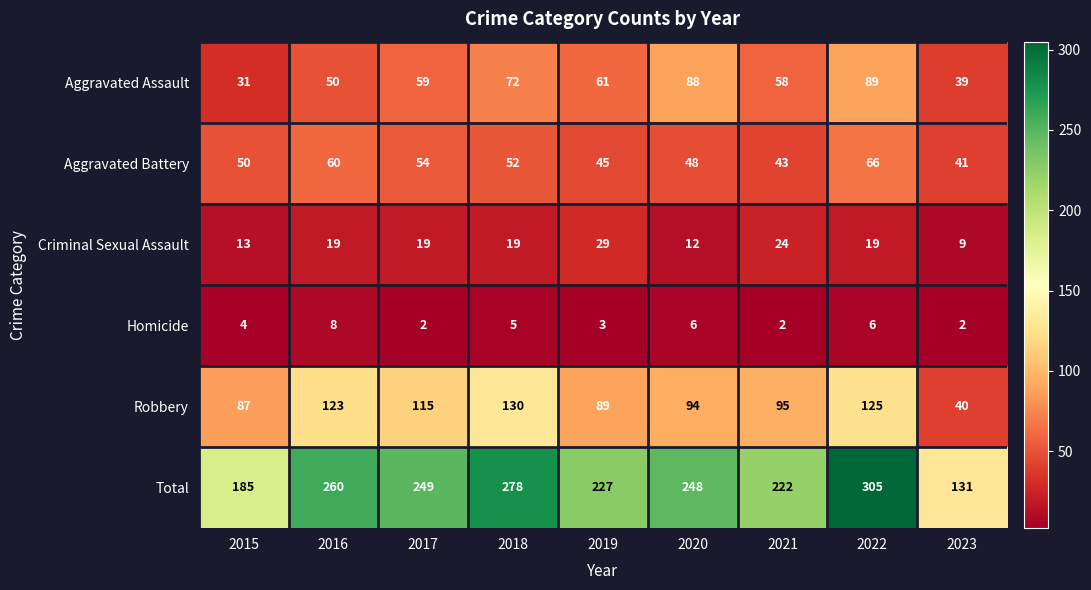

Which series has the largest total across all categories?

Total